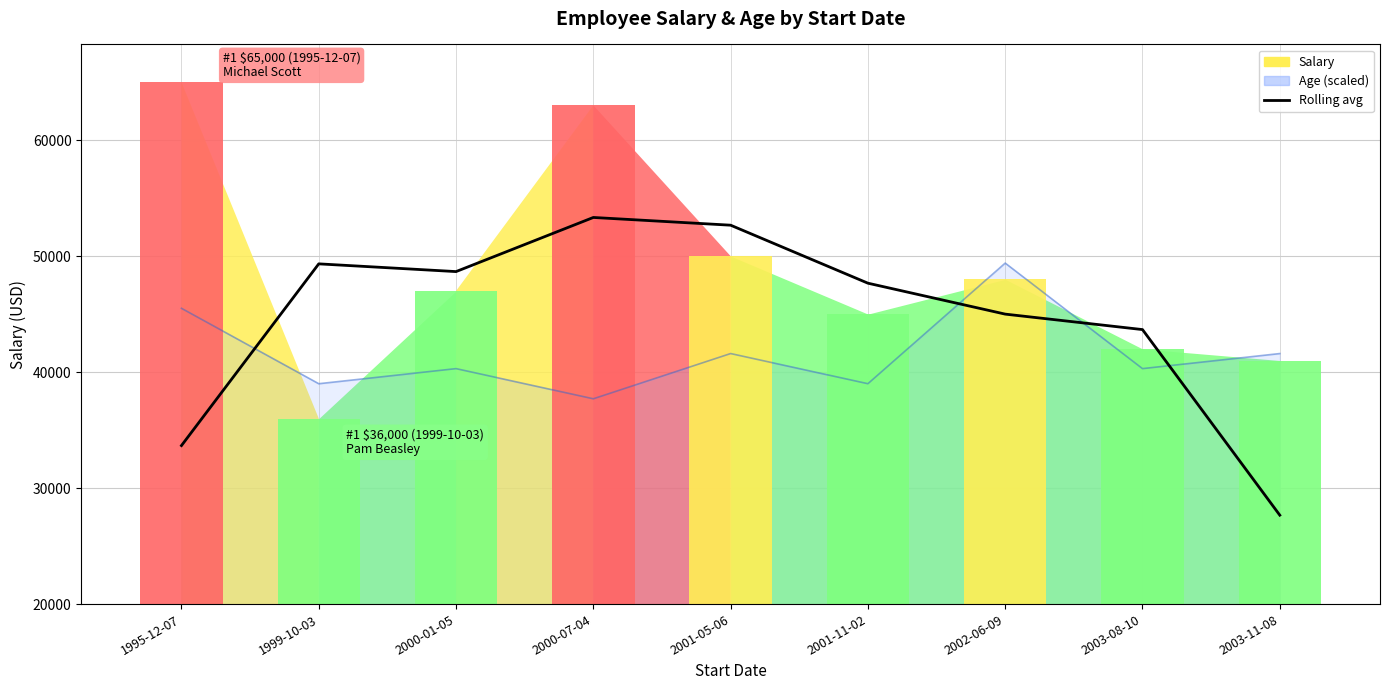

Which category has the lowest value across all series?

2003-11-08